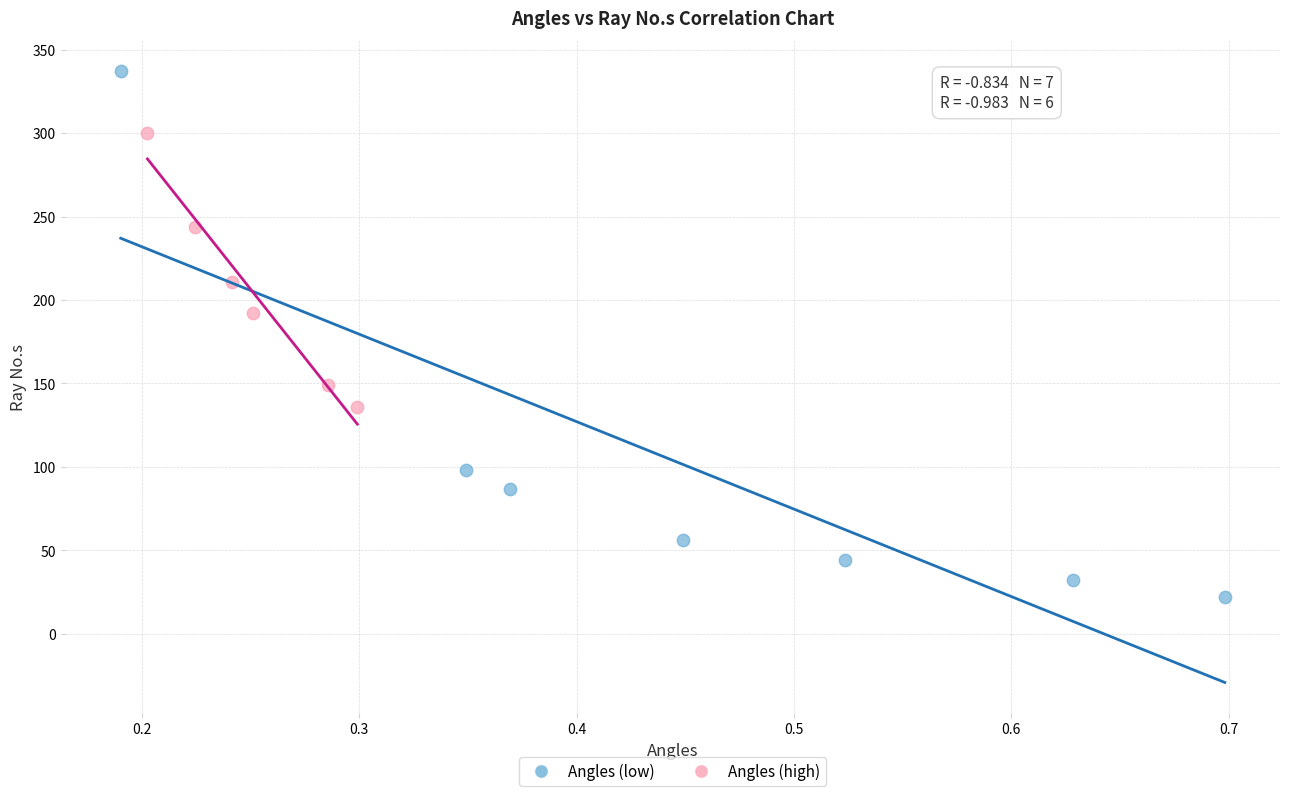

Which series reaches the maximum Y coordinate?

Angles (low)